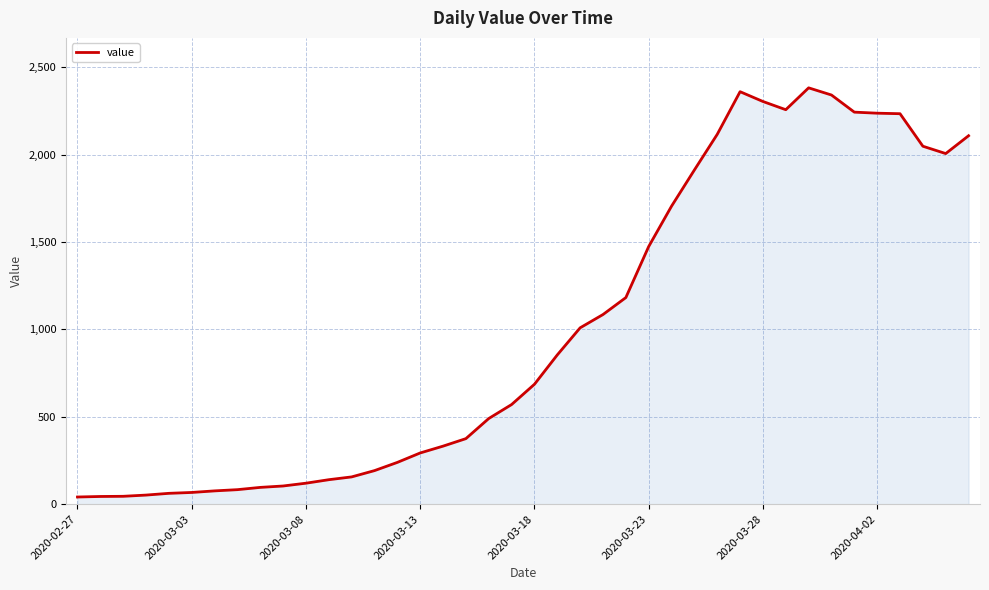

What is the maximum value shown in the chart?

2382